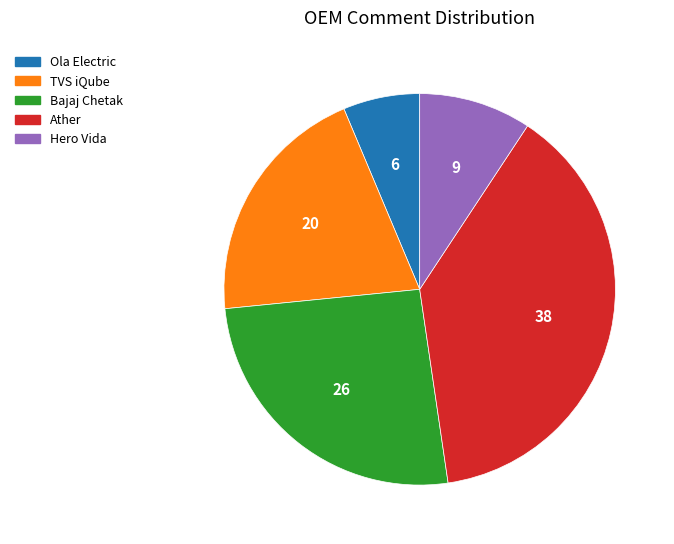

Which slice is the smallest?

Ola Electric